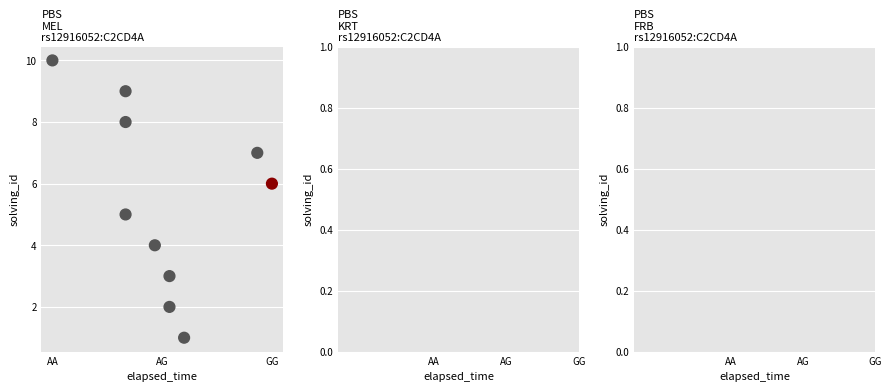

What is the range of Y values (max minus min)?

9